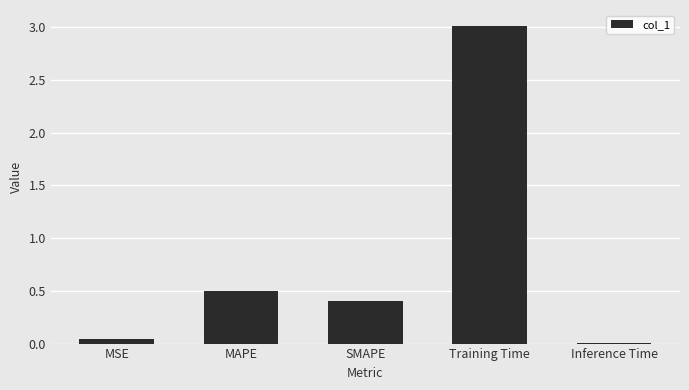

Between Training Time and SMAPE, which is larger?

Training Time